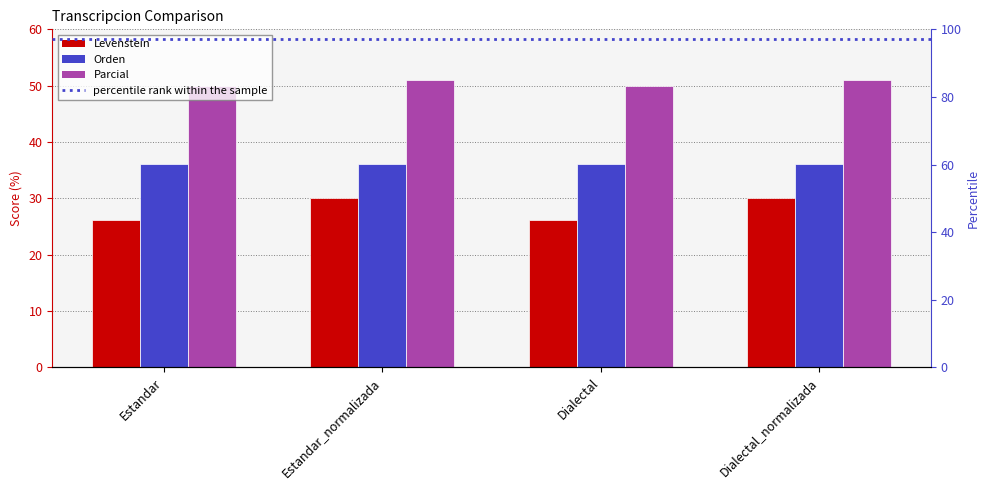

Which series has the widest spread of values?

Levenstein